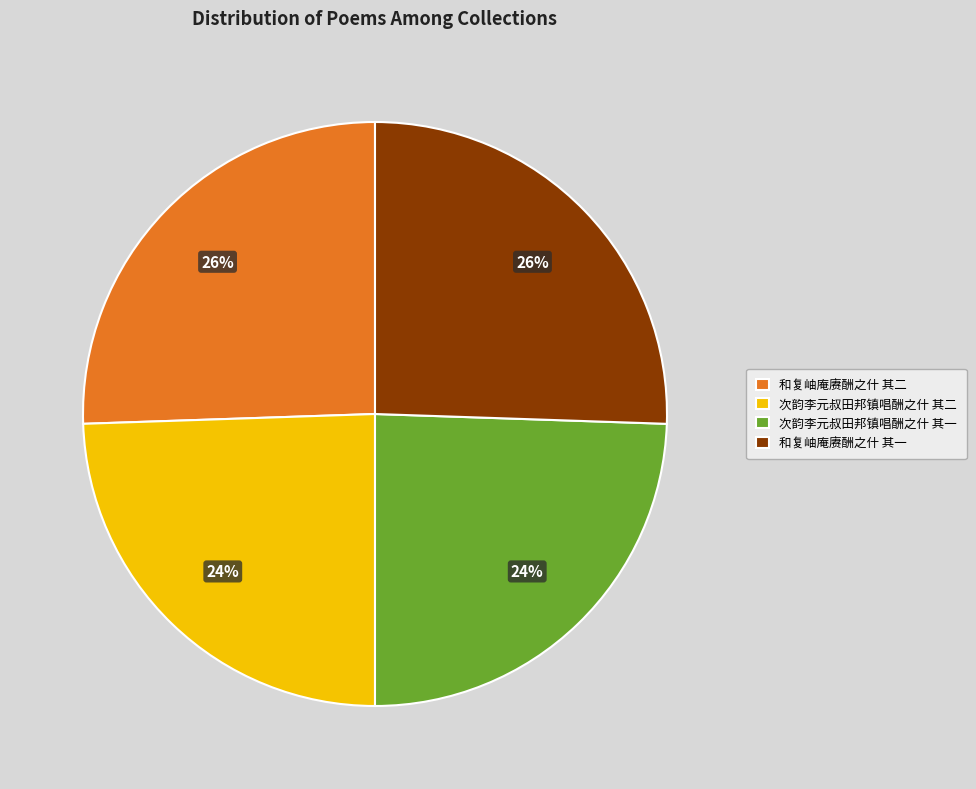

Approximately how many times larger is the value at 次韵李元叔田邦镇唱酬之什 其一 compared to 次韵李元叔田邦镇唱酬之什 其二?

1.0